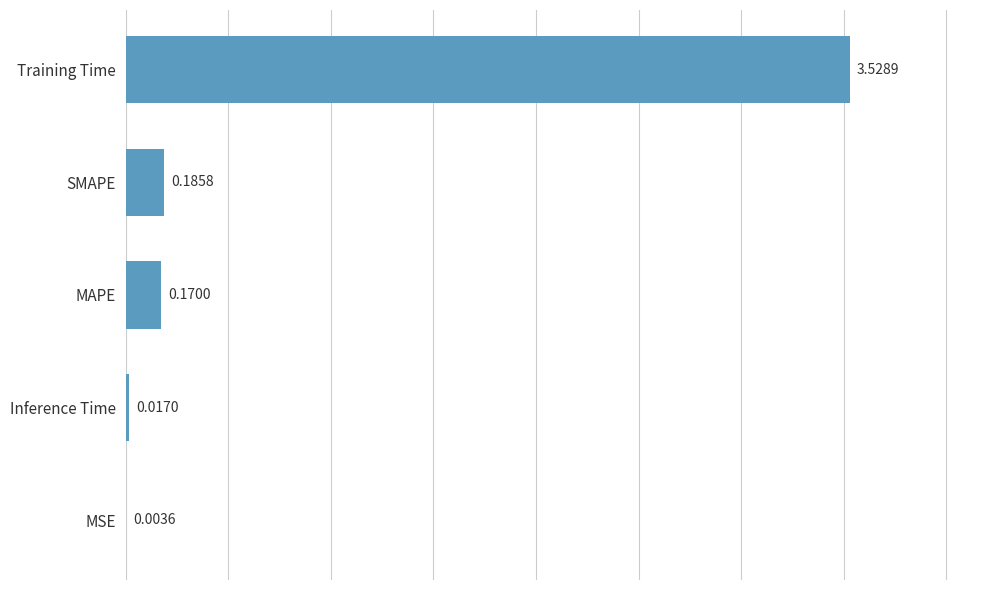

What is the average value?

0.8